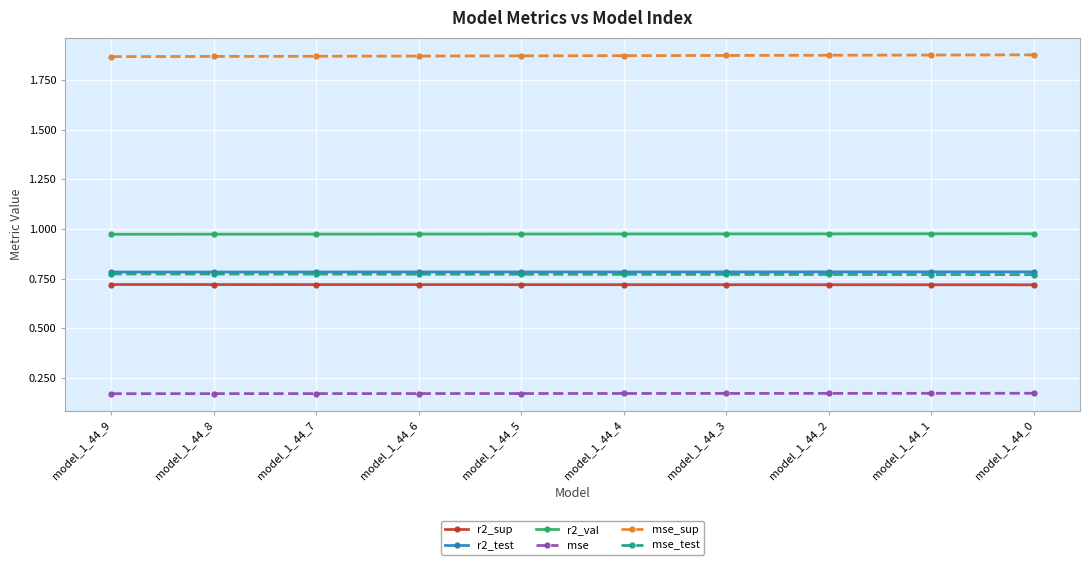

Count the number of data series in this chart.

6